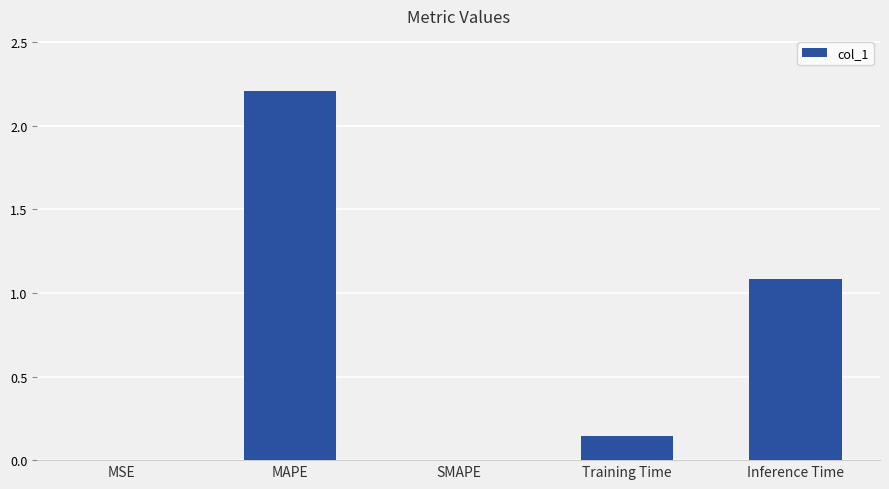

Where is the data nearest to the value 1?

Inference Time